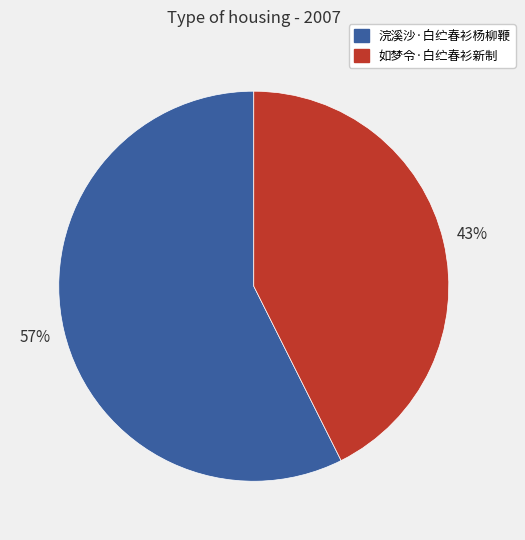

How many segments does this pie chart have?

2